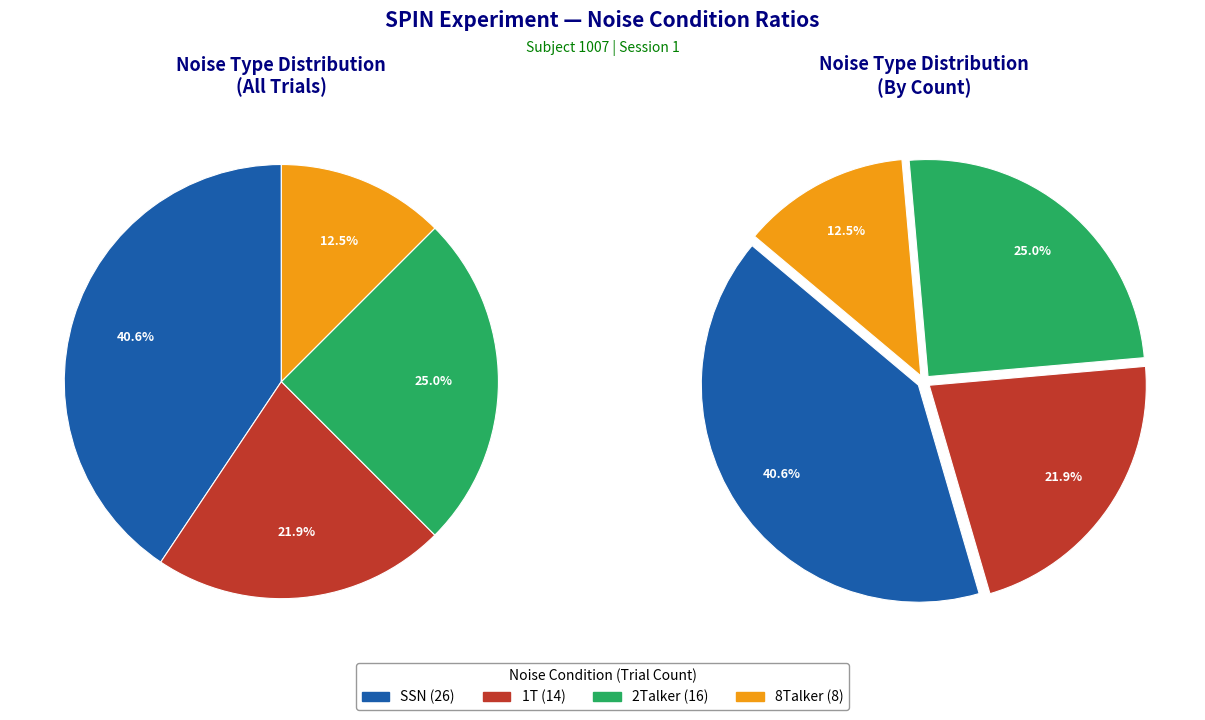

Approximately how many times larger is the value at 1T compared to 8Talker?

1.8